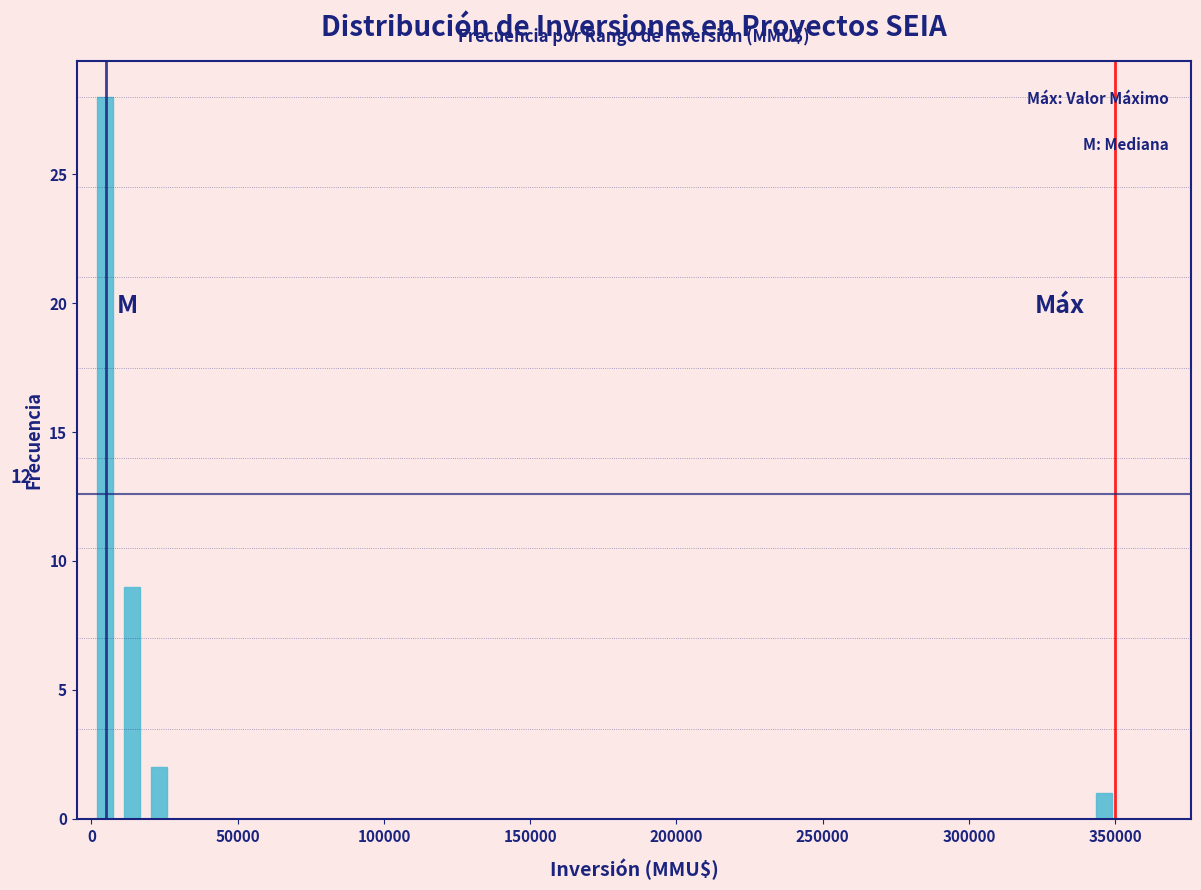

Read against the x-axis, roughly where is the centre of the tallest bar?

5000